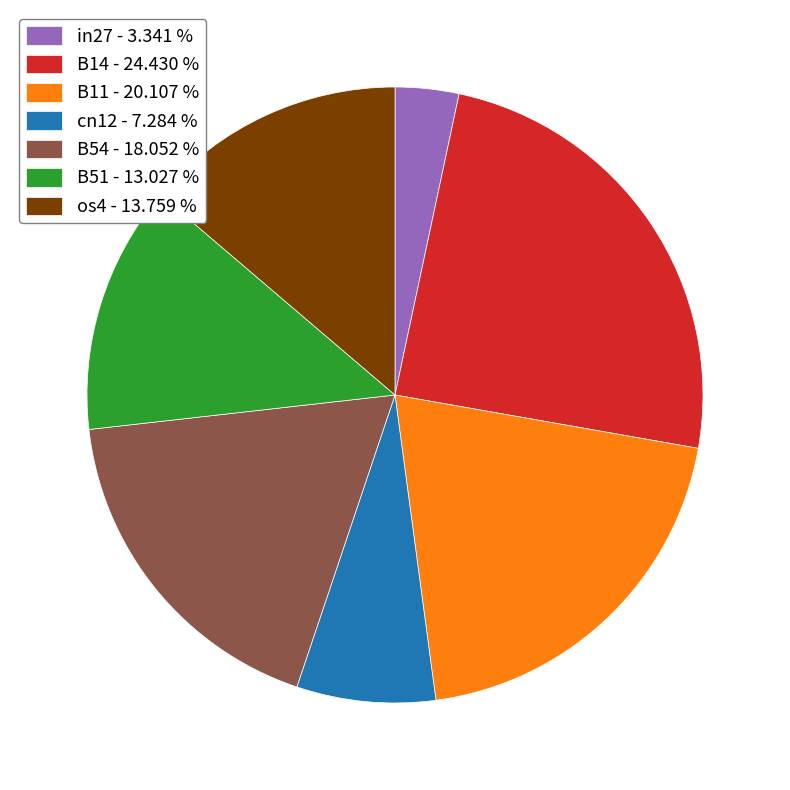

How many segments does this pie chart have?

7